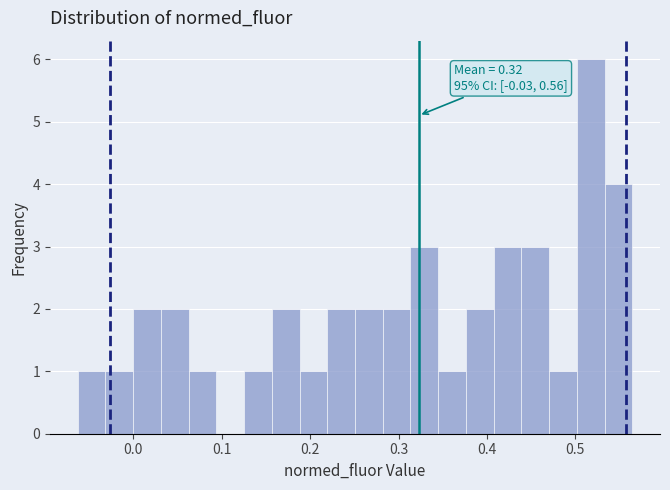

Around what value on the x-axis is the tallest bar? Give the approximate position of its centre, as read against the axis.

0.52